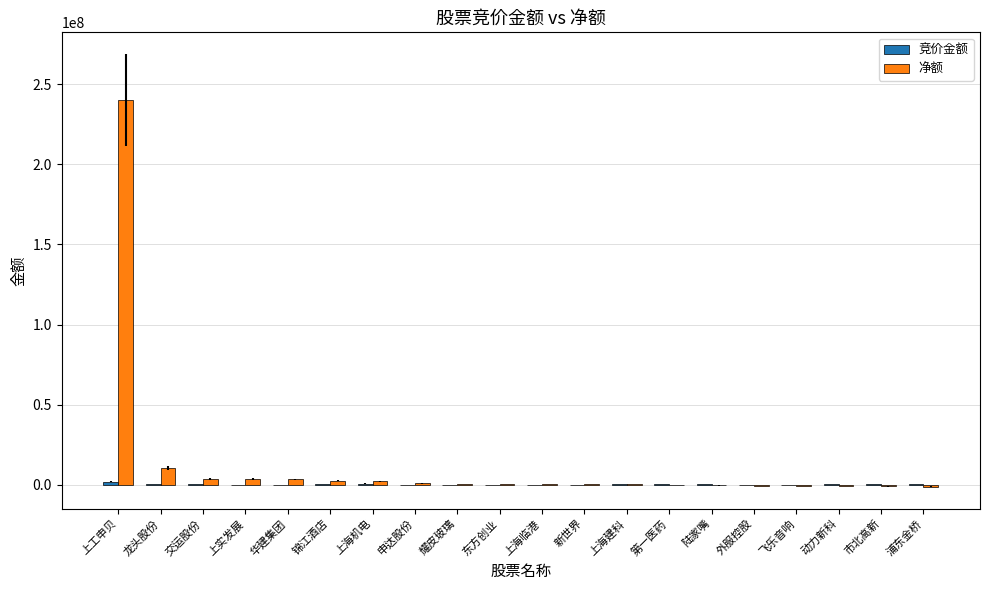

The value of 净额 at 上工申贝 is 240068408. True or false?

True